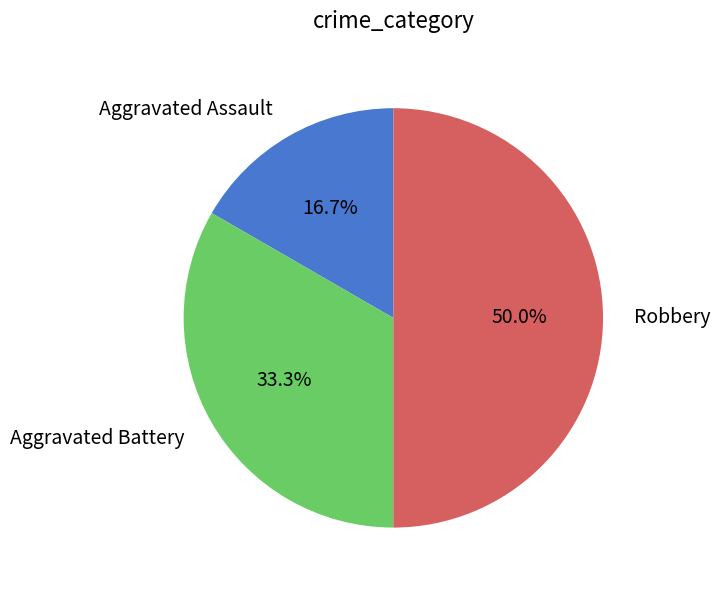

Does Aggravated Battery account for over 50% of the chart?

No